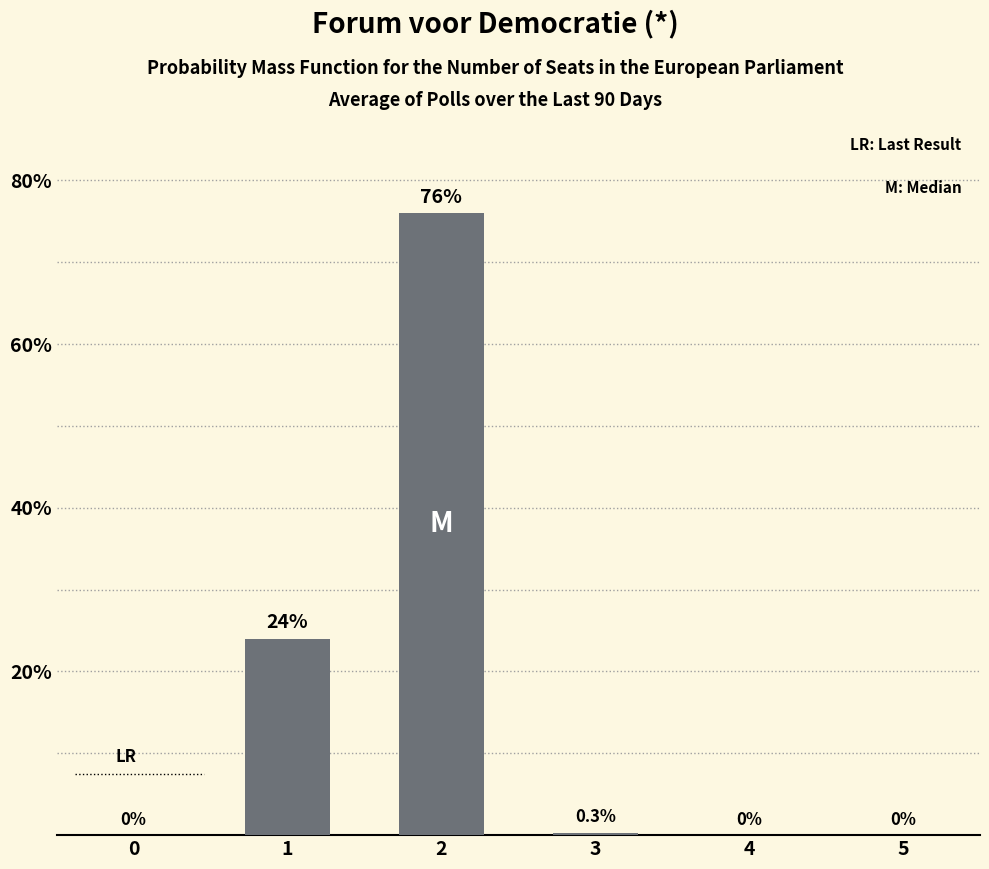

True or false: the data shows 42.7 at 5.

False